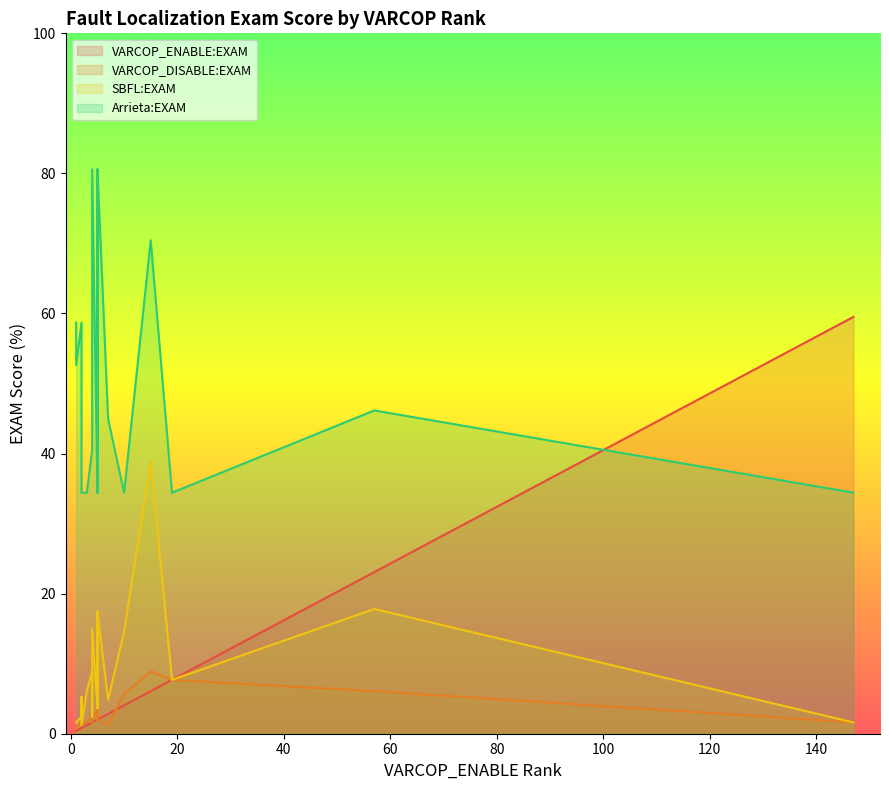

The value of VARCOP_DISABLE:EXAM at 147 is 0.9. True or false?

False